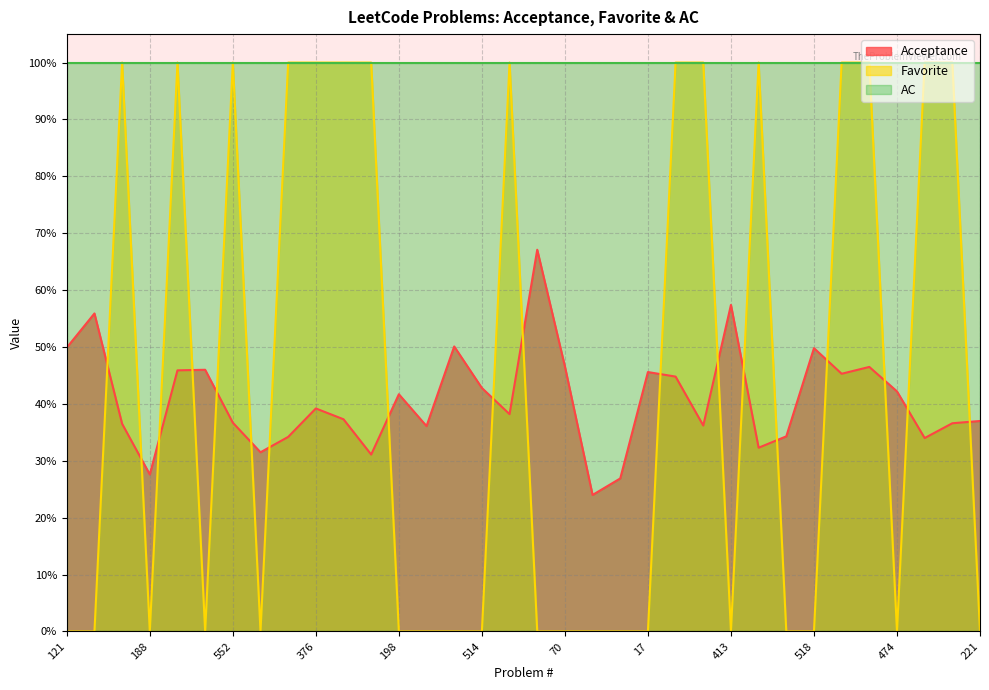

The Favorite series shows 0.3 at 551. True or false?

False